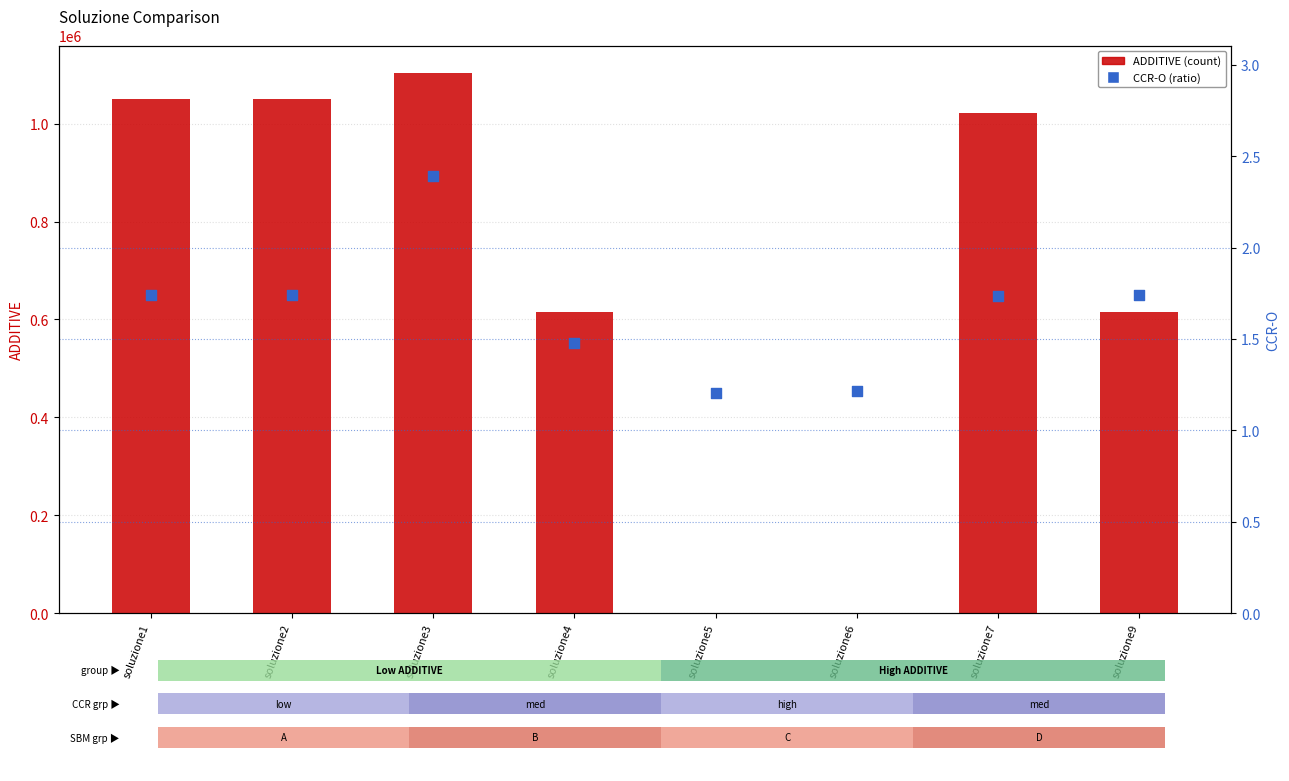

Is the value of ADDITIVE (count) at soluzione5 greater than the value of CCR-O (percentile-like) at soluzione5?

No